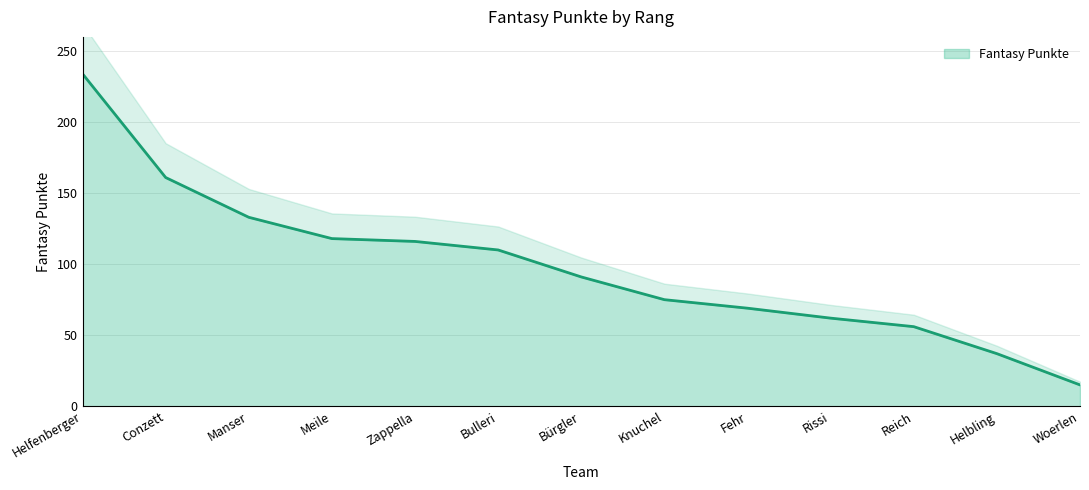

Reading right to left, extract all data points from this chart.

15	37	56	62	69	75	91	110	116	118	133	161	234